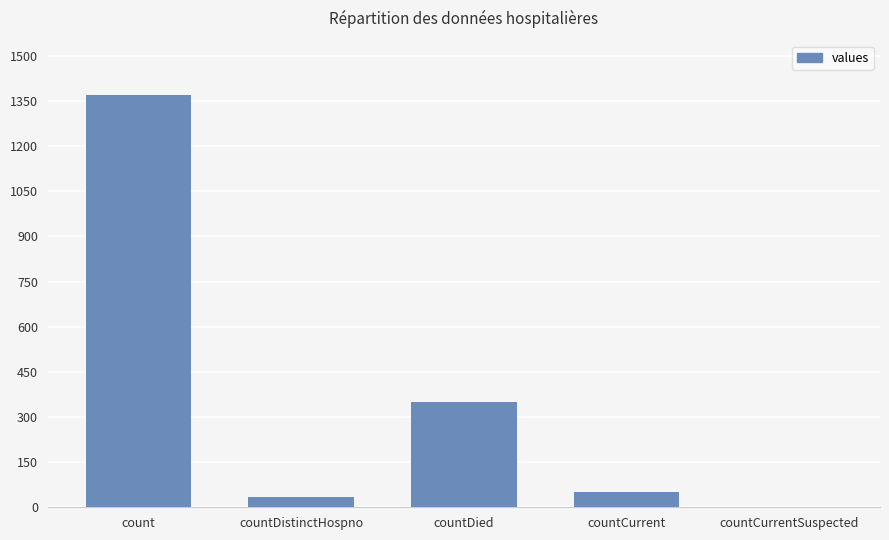

Reading right to left, list all the values displayed in this chart.

0	52	349	33	1371